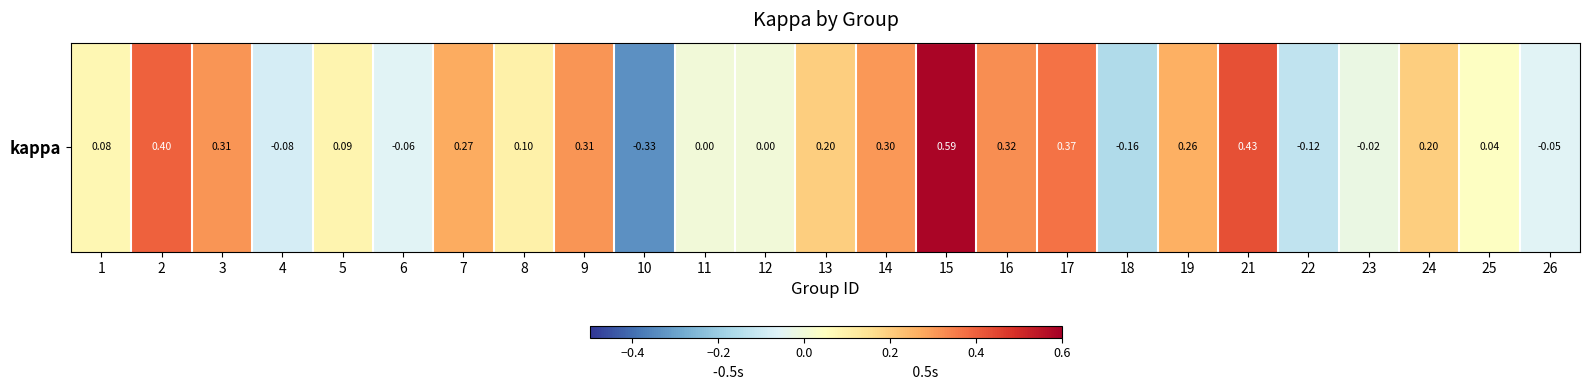

Reading right to left, transcribe all the data shown in this chart.

-0.1	0.0	0.2	-0.0	-0.1	0.4	0.3	-0.2	0.4	0.3	0.6	0.3	0.2	0.0	0.0	-0.3	0.3	0.1	0.3	-0.1	0.1	-0.1	0.3	0.4	0.1